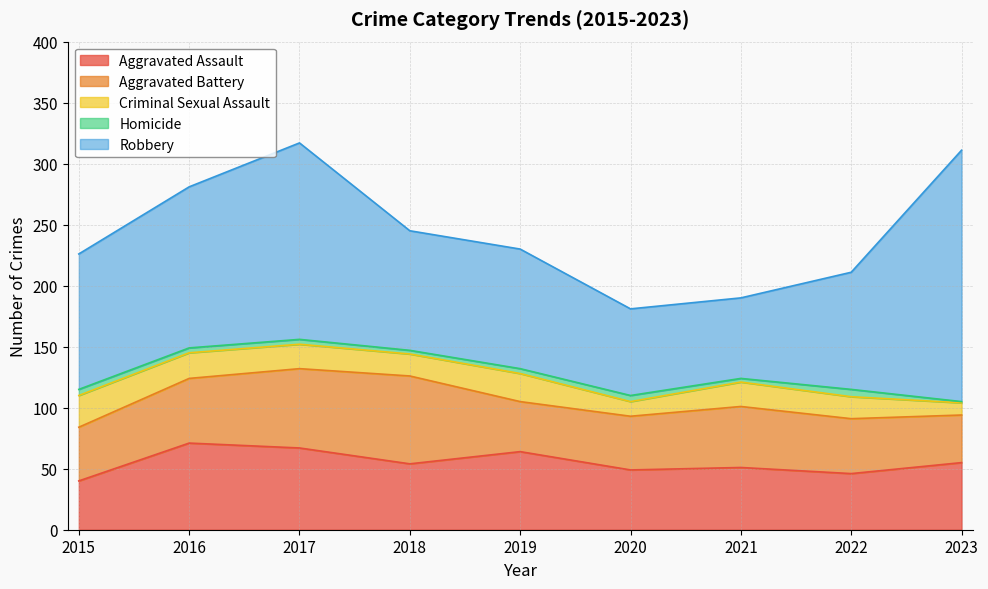

At which category is the sum across all series the highest?

2017